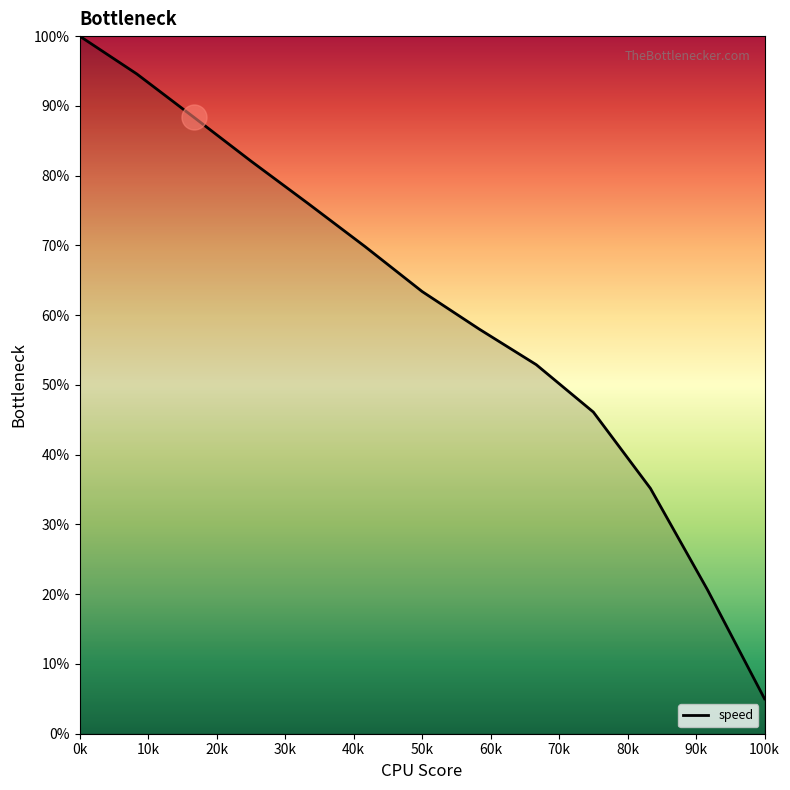

What is the maximum value shown in the chart?

100.0